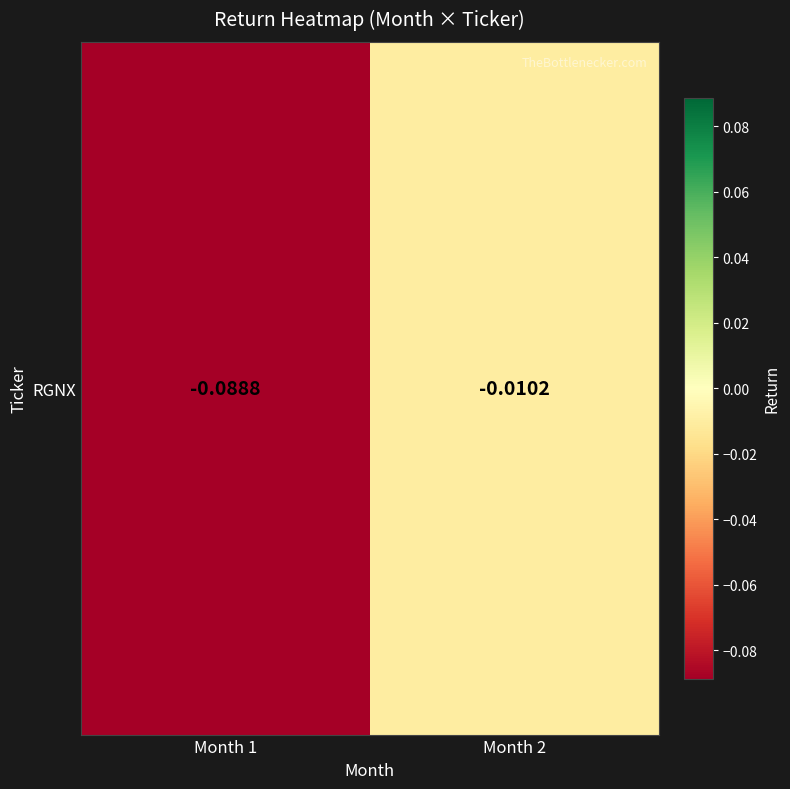

The value at Month 1 is -0.1. True or false?

False